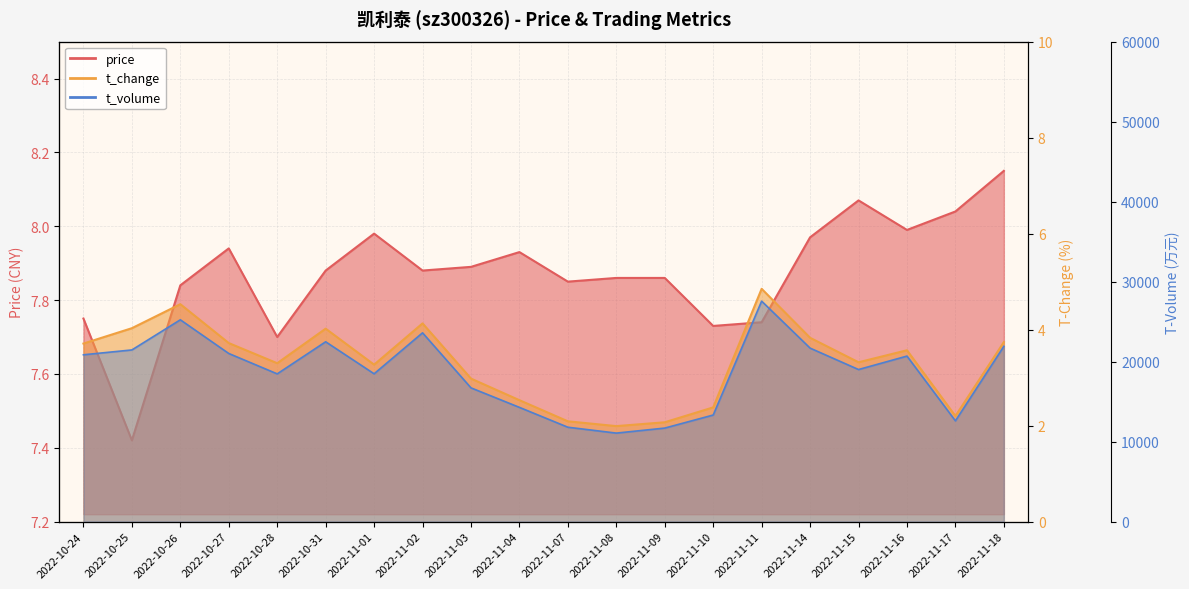

Where is the first local maximum for t_volume?

2022-10-26